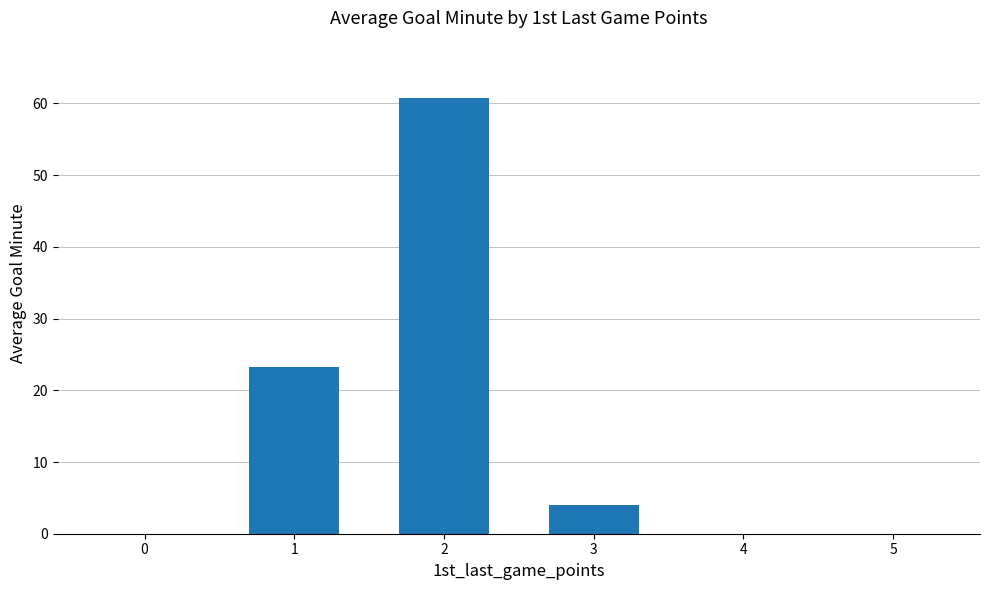

The chart shows a value of 20.0 at 4. True or false?

False